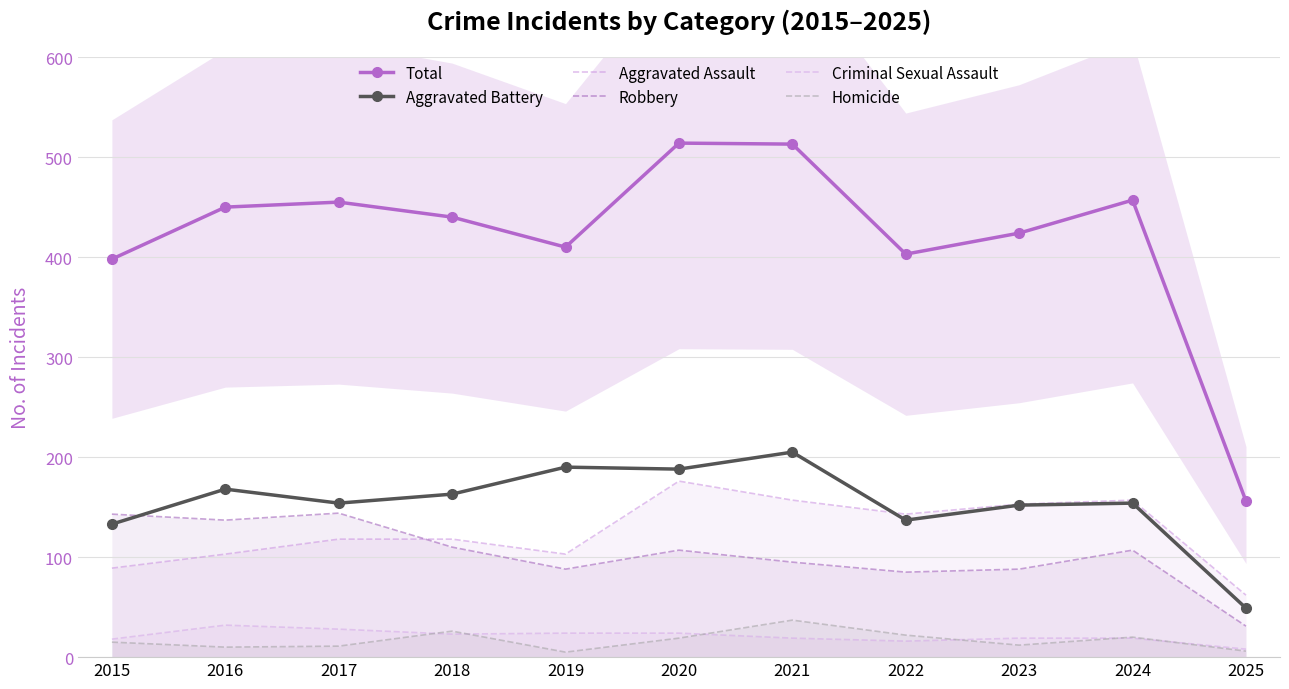

At which category does Aggravated Assault reach its first local valley?

2019